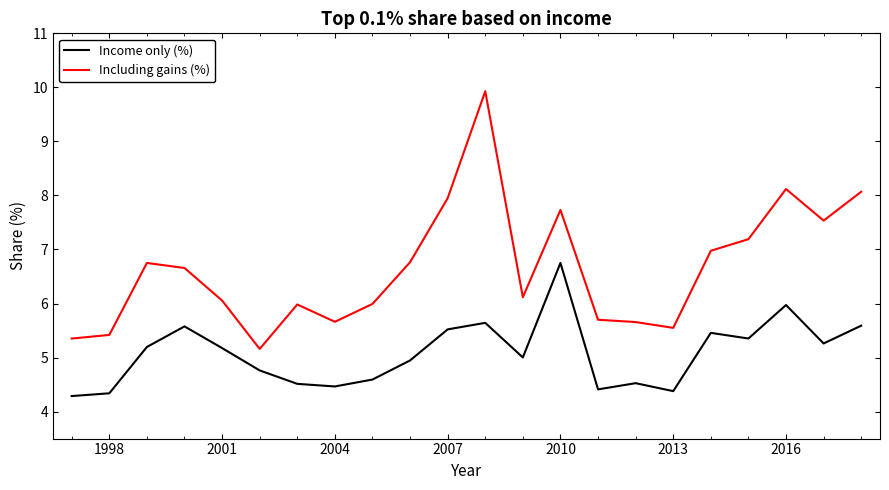

Which series has the largest total across all categories?

Including gains (%)